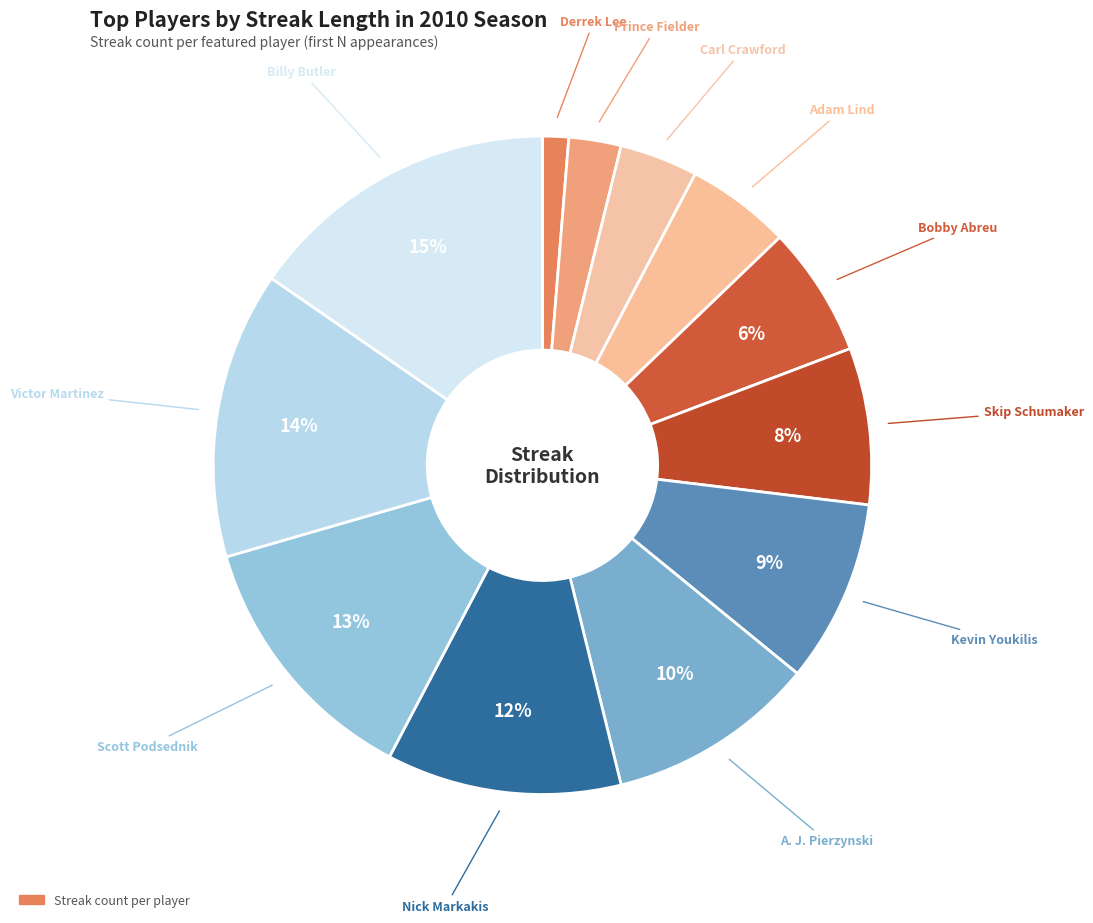

Count the number of slices in the pie.

12